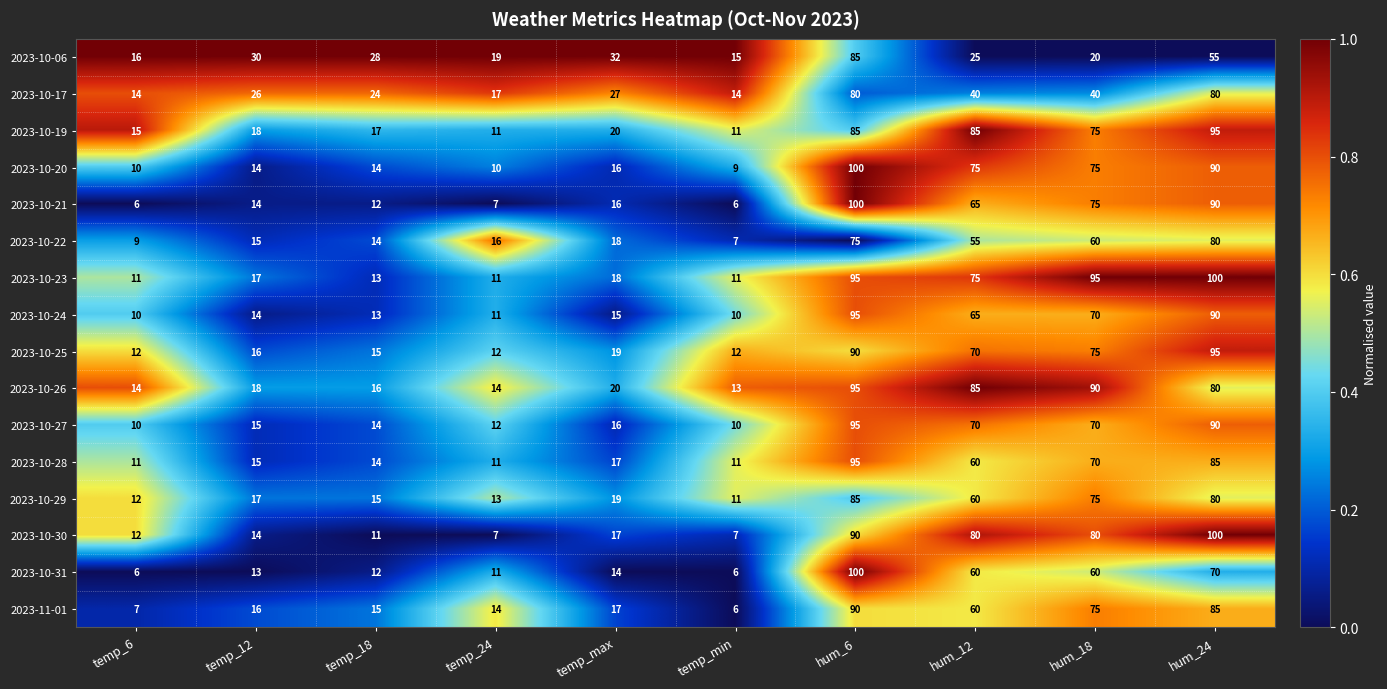

What is the difference between the maximum and minimum values in the 2023-10-06 series?

70